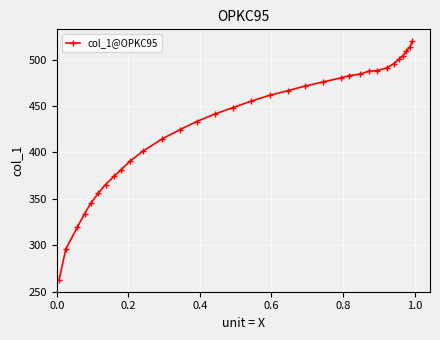

What is the difference between the maximum and minimum values?

257.1